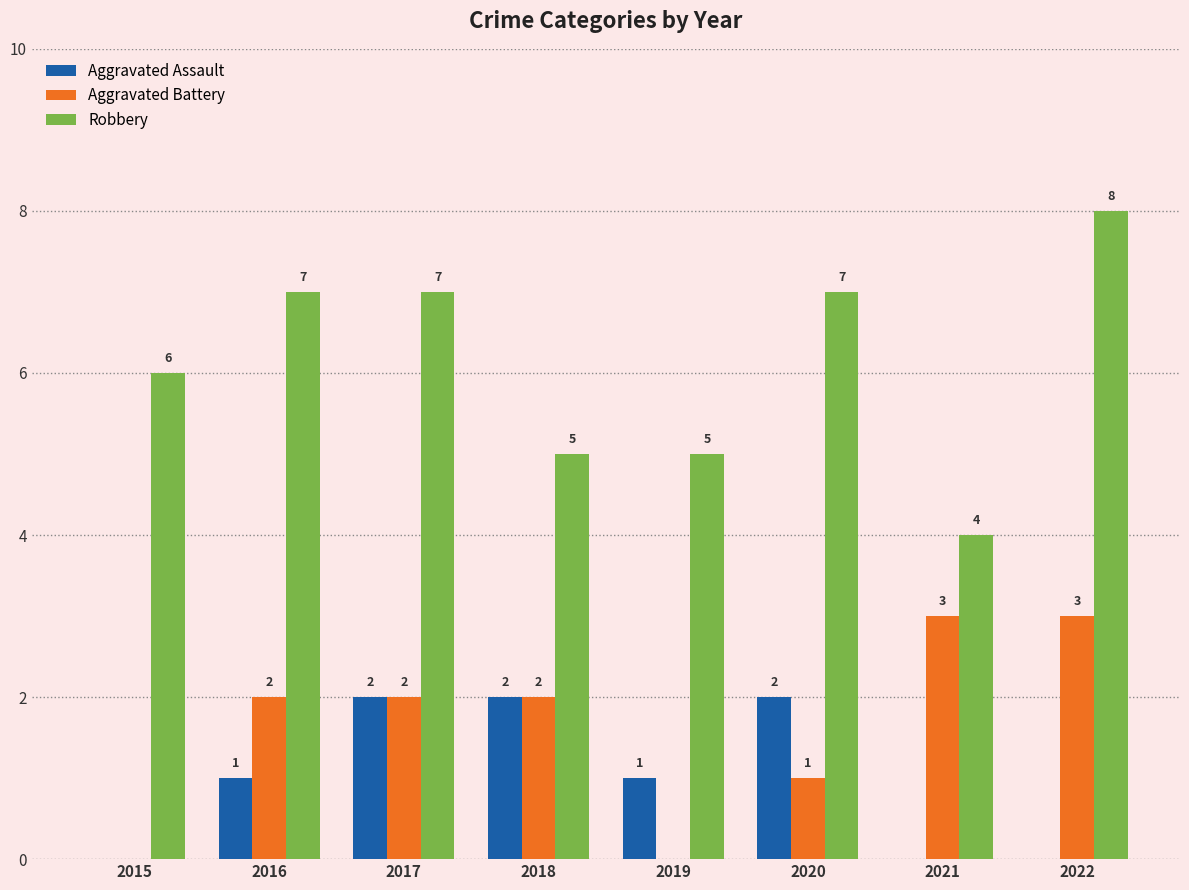

Does the chart contain stacked bars?

No